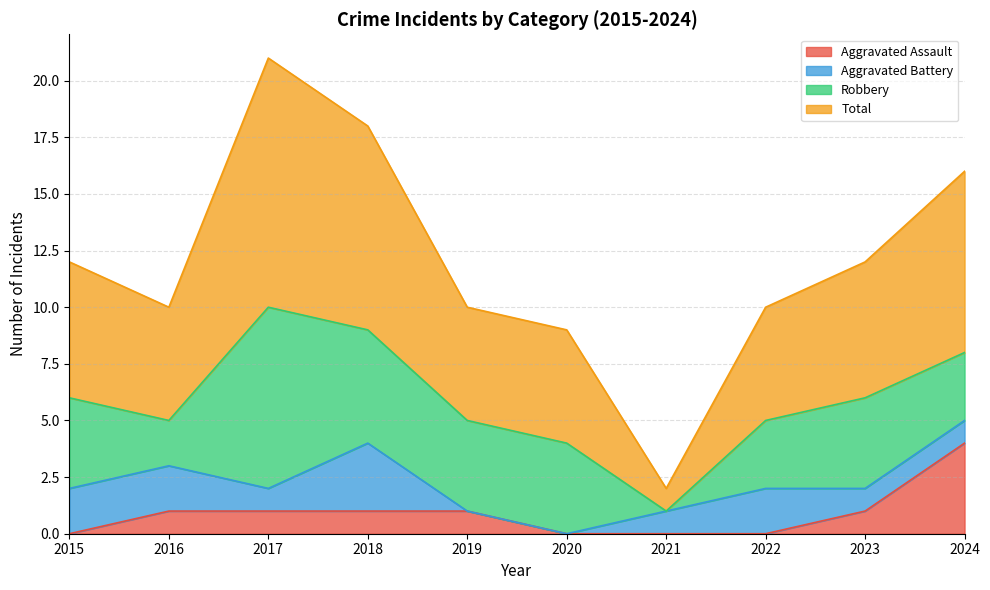

Is the value of Total at 2016 greater than the value of Aggravated Assault at 2017?

Yes